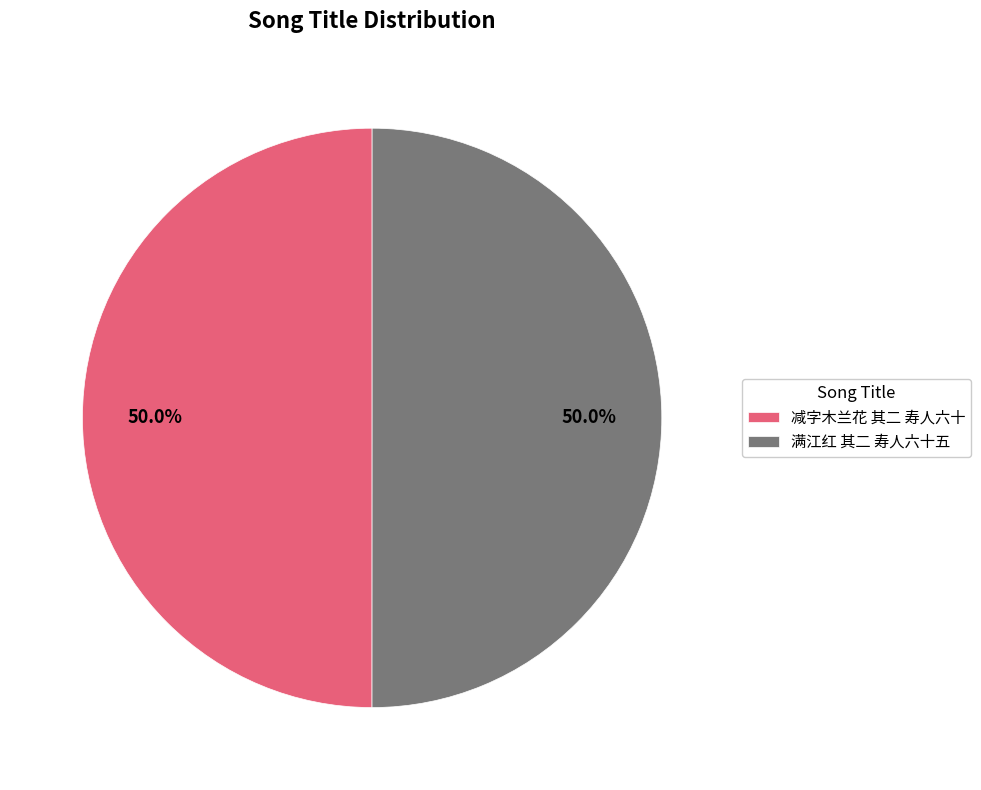

What percentage do 满江红 其二 寿人六十五 and 减字木兰花 其二 寿人六十 together represent?

100.0%